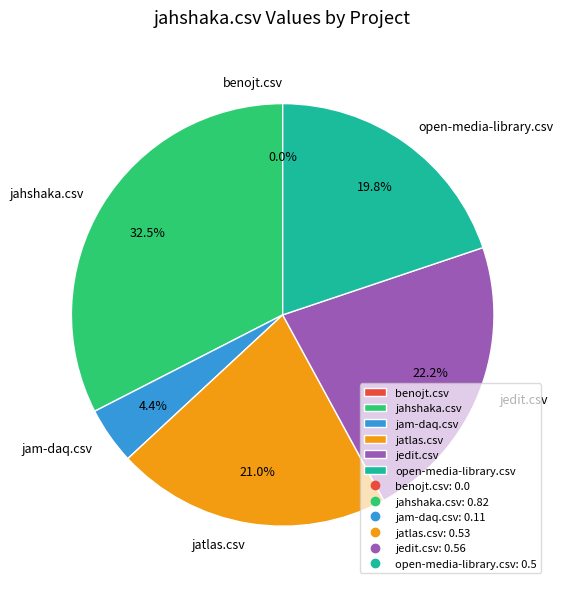

To the nearest percent, what is the difference between the largest and smallest slice percentages?

33%